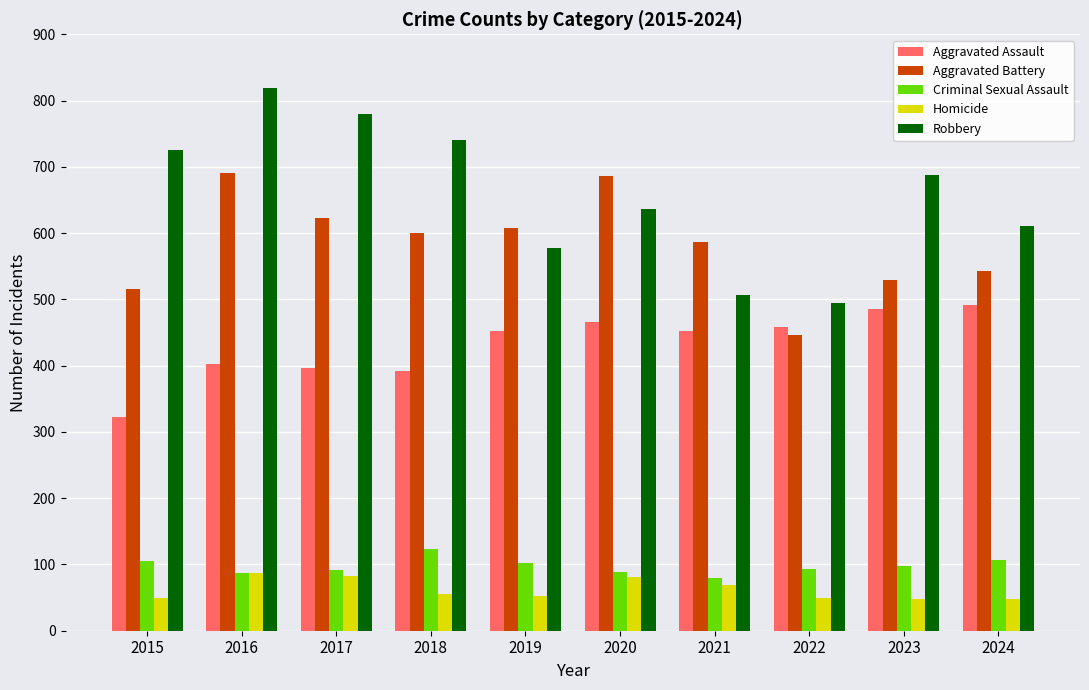

At how many categories does at least one series exceed 351?

10